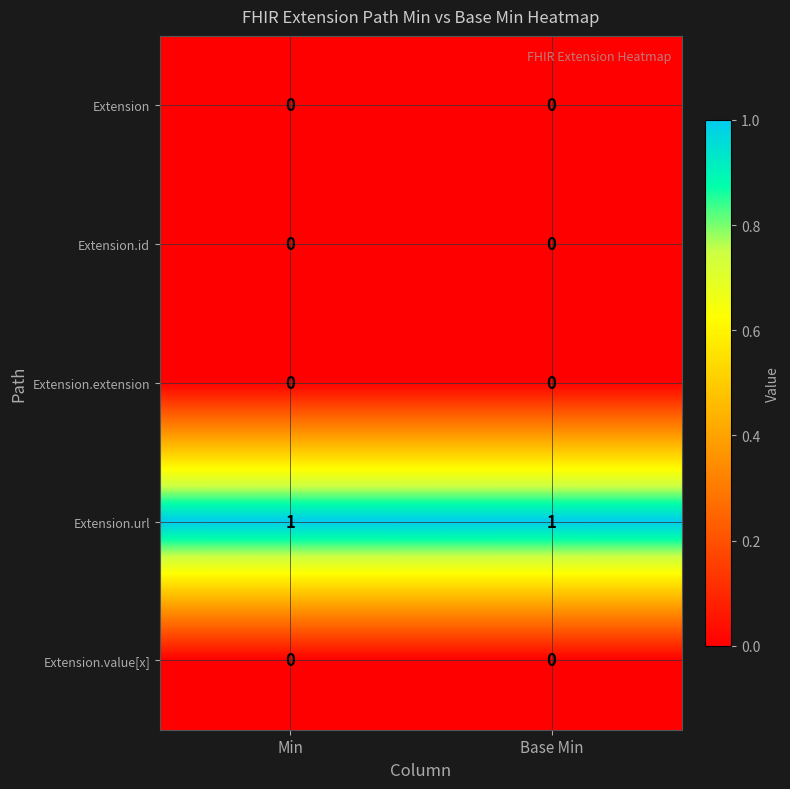

Which series has the largest total across all categories?

Extension.url